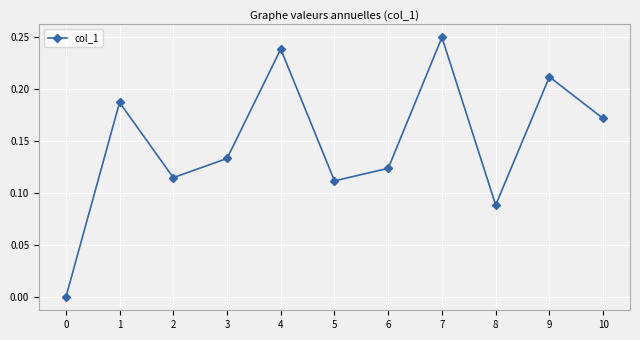

How many interior local valleys (lower than both neighbors) does the data have?

3